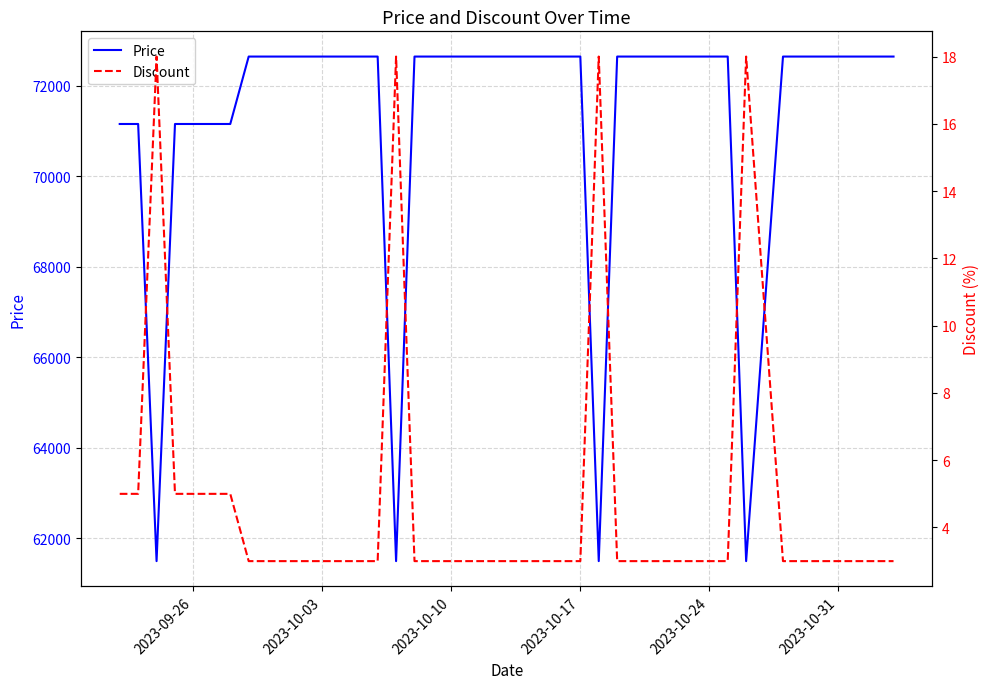

How many data points does each series have?

40